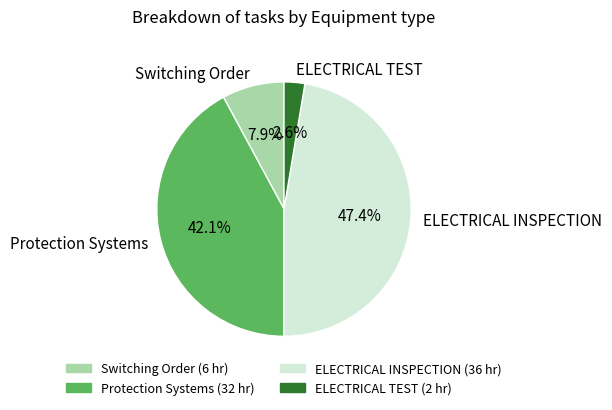

Count the number of slices in the pie.

4